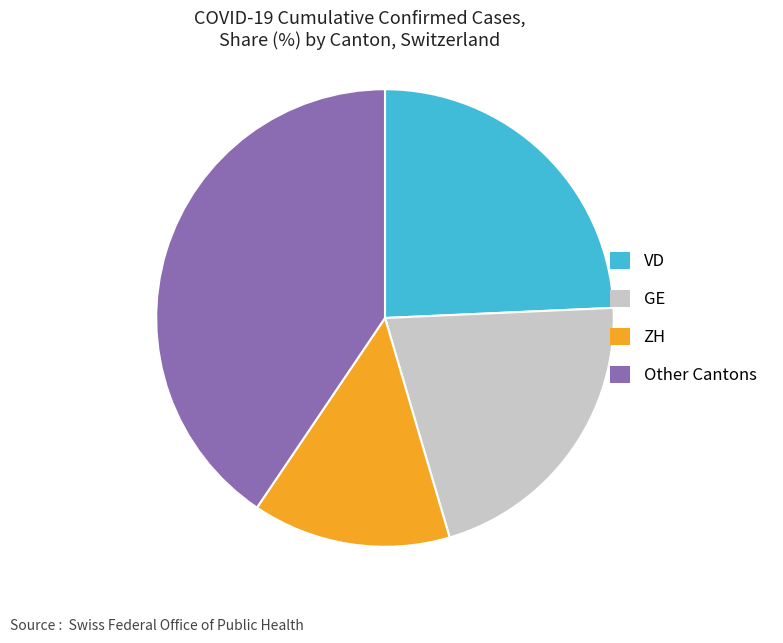

Count the number of slices in the pie.

4